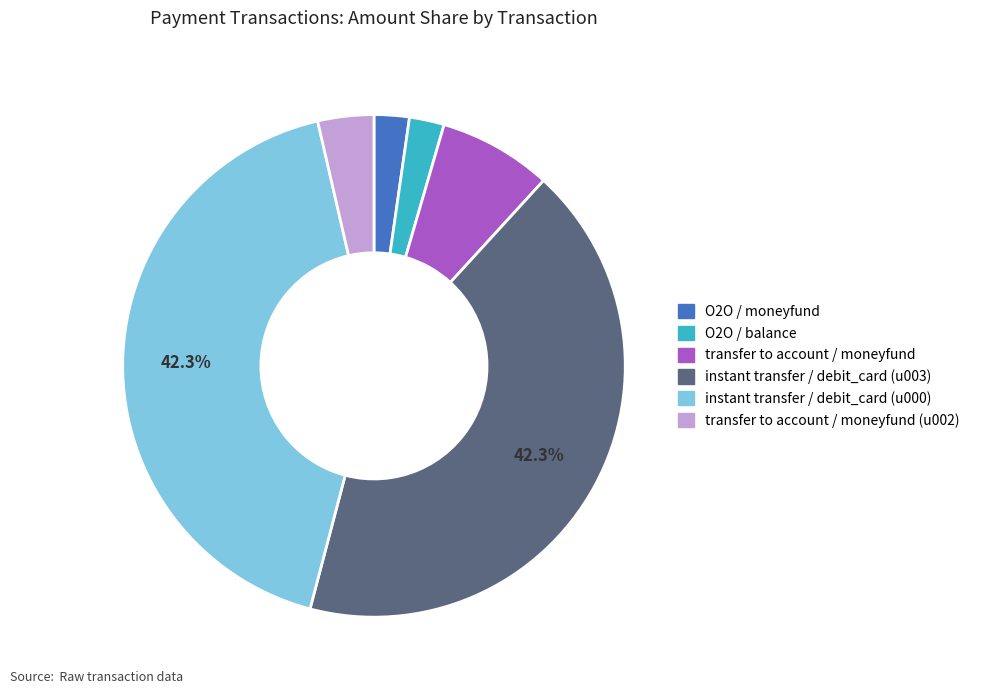

How many slices are in this pie chart?

6